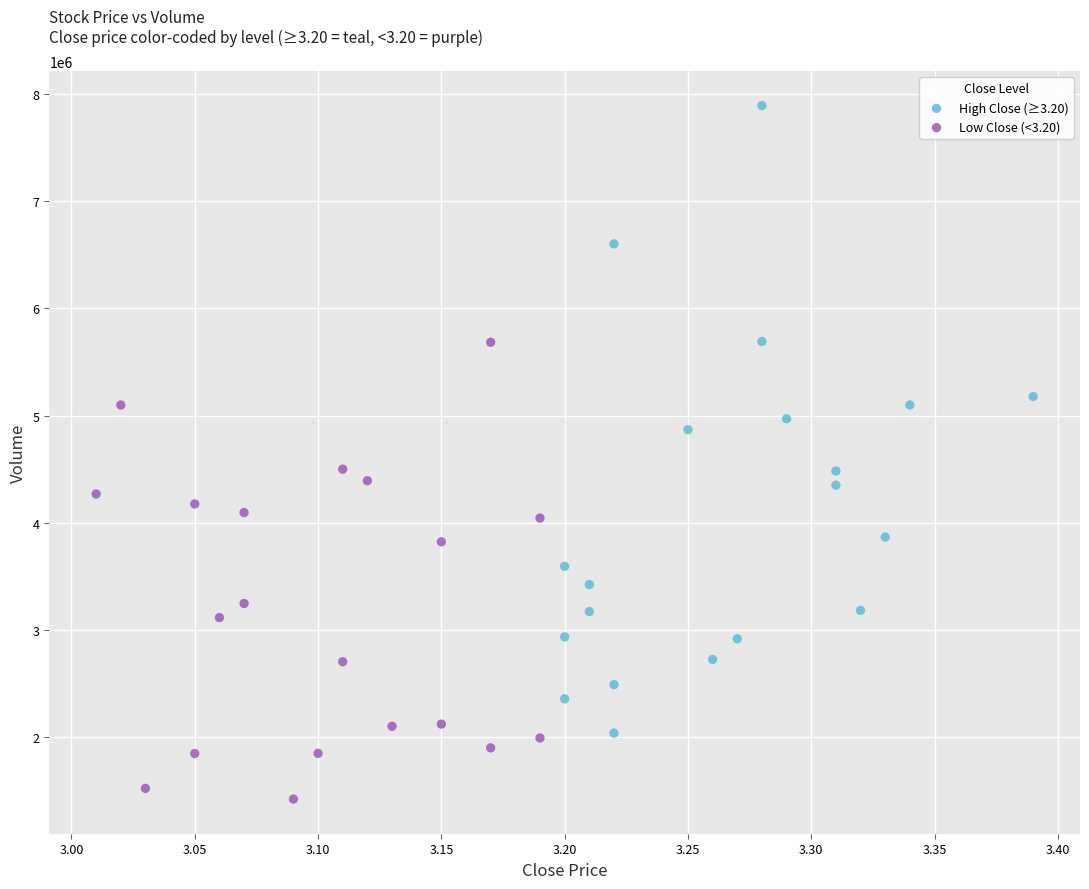

What are all the series names shown in the legend?

High Close (≥3.20), Low Close (<3.20)